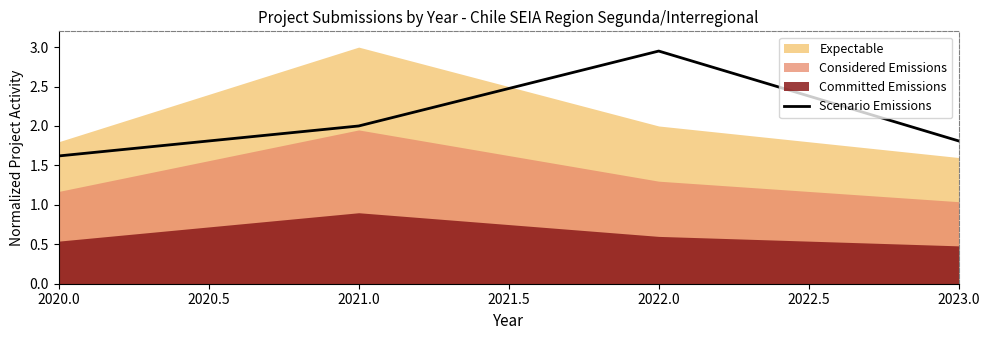

The Scenario Emissions series shows 1.8 at 2023.0. True or false?

True